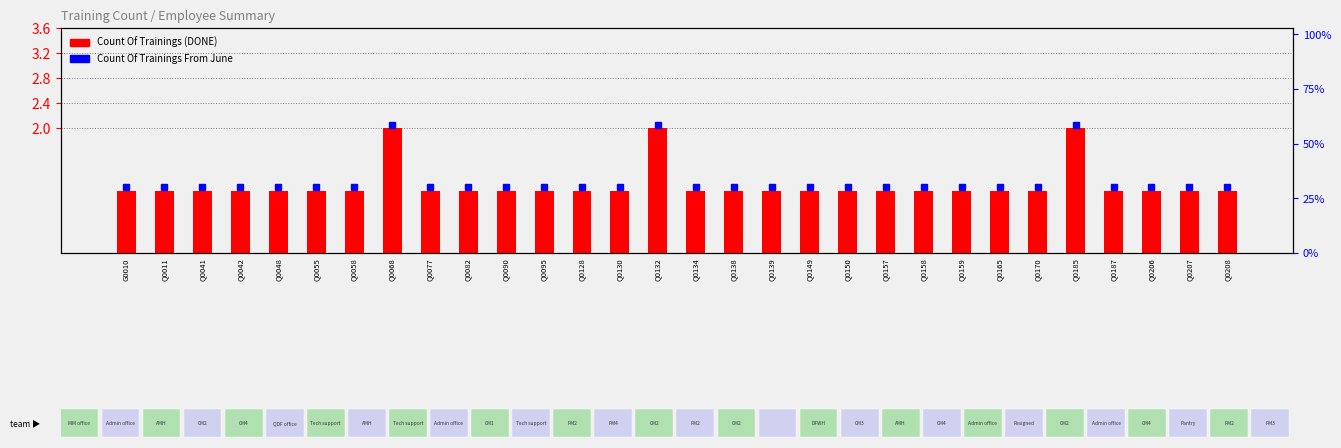

What is the maximum value shown in the chart?

2